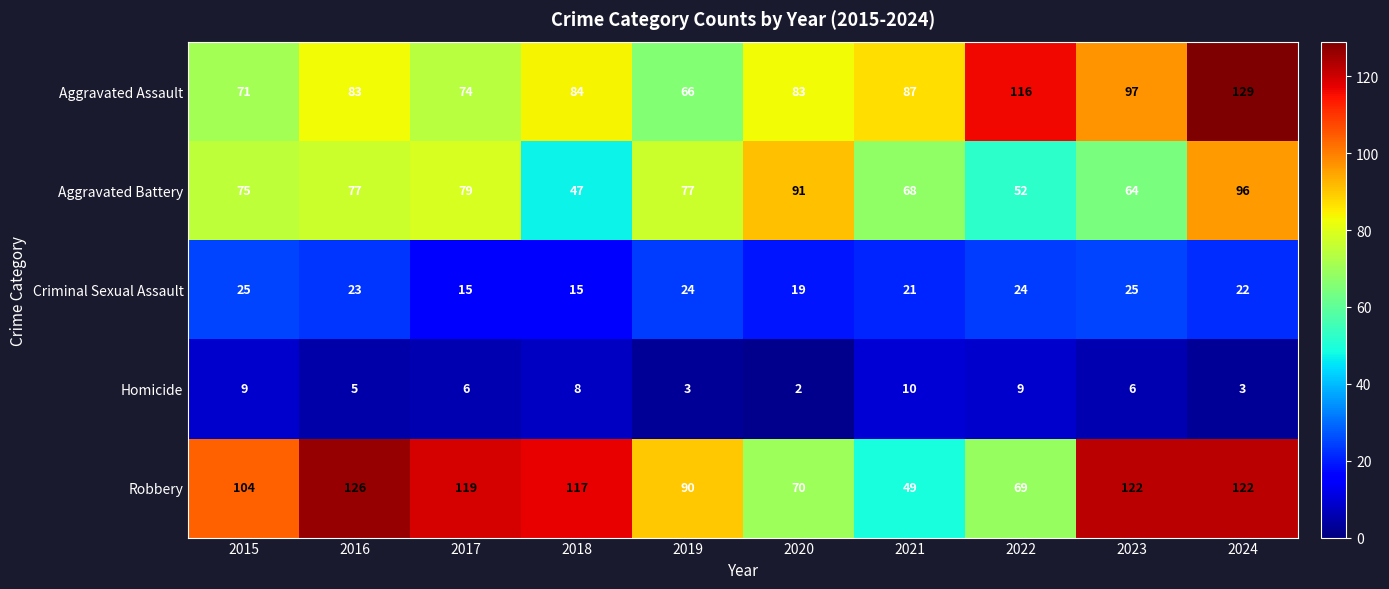

At which category does the chart reach its peak across all series?

2024